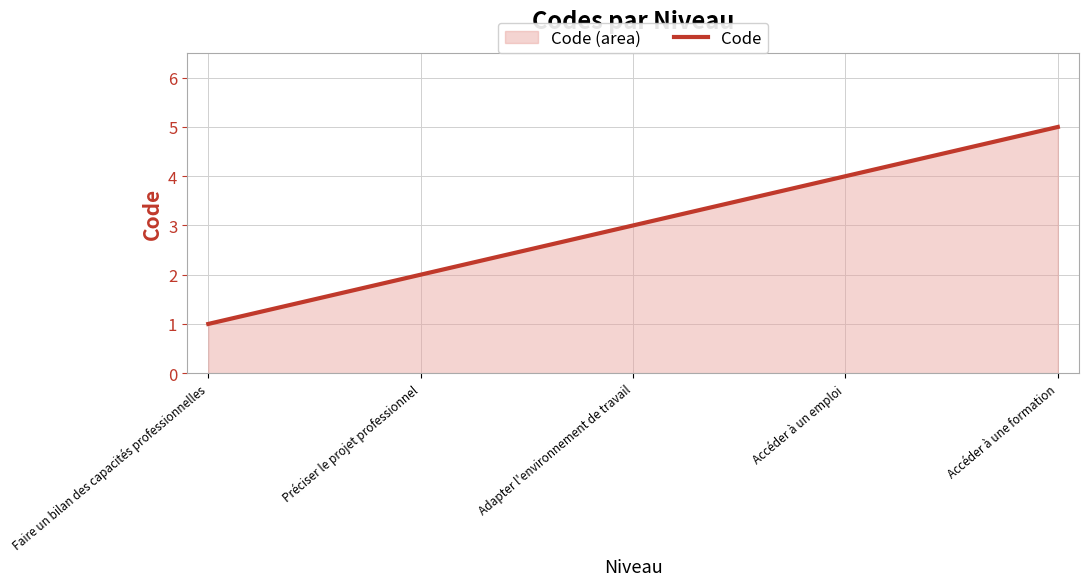

List the labels in order of value, smallest first.

Faire un bilan des capacités professionnelles, Préciser le projet professionnel, Adapter l'environnement de travail, Accéder à un emploi, Accéder à une formation